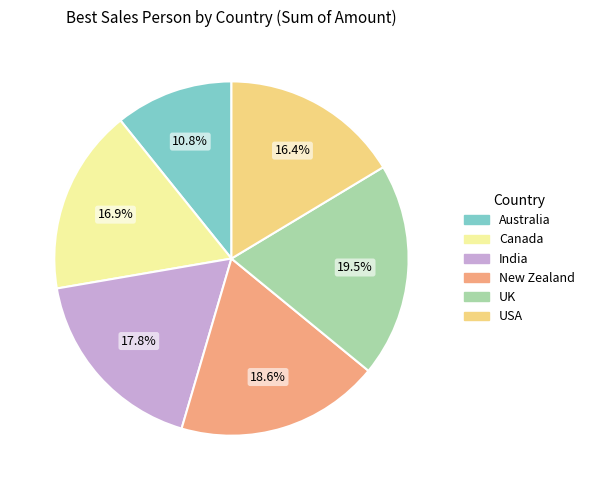

What is the smallest slice in the pie chart?

Australia